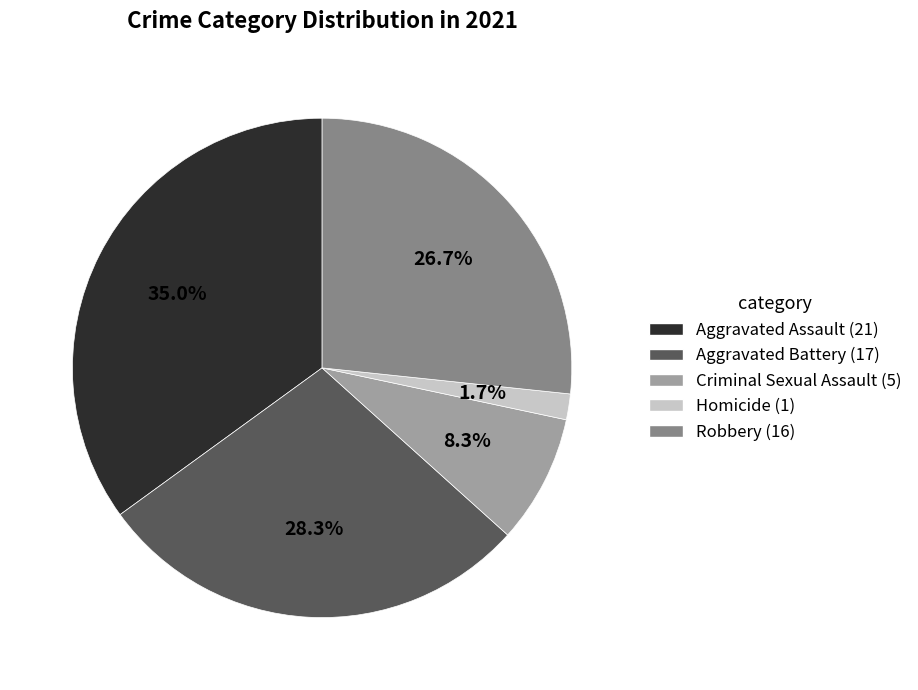

Does Robbery account for over 50% of the chart?

No